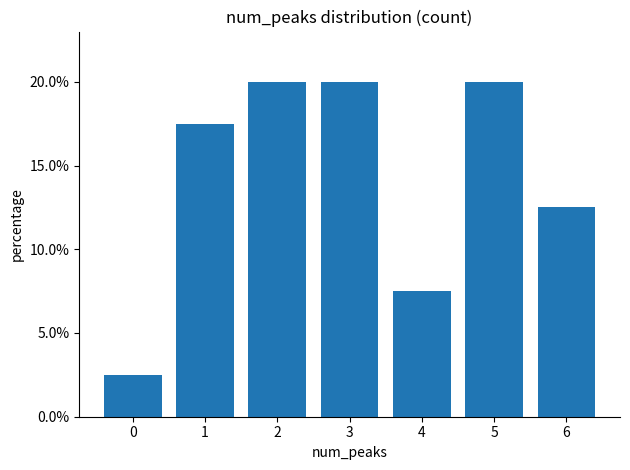

What is the ratio of the value at 3 to the value at 4?

2.7